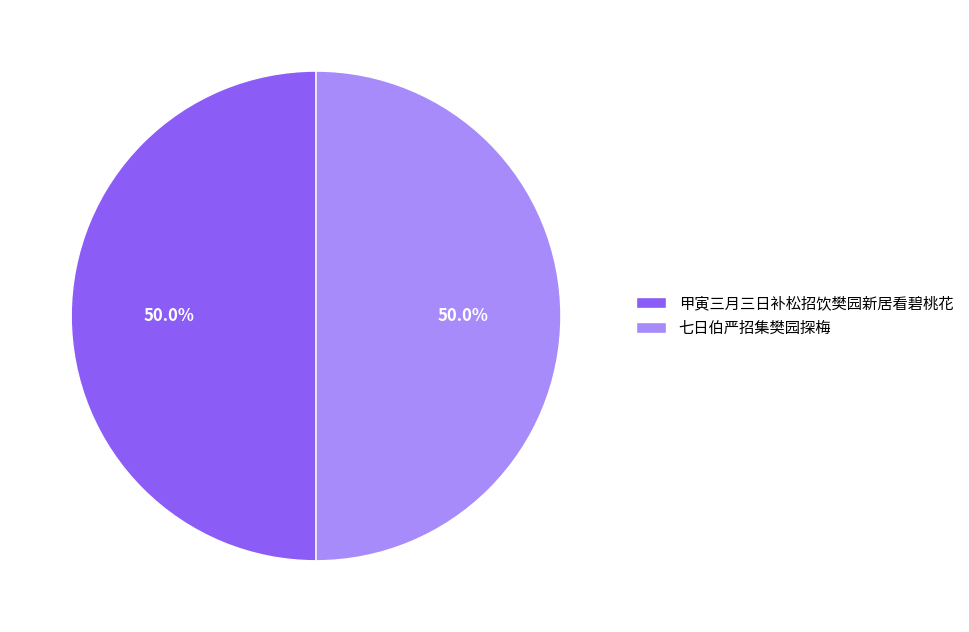

Do 七日伯严招集樊园探梅 and 甲寅三月三日补松招饮樊园新居看碧桃花 together represent more than half of the pie?

Yes